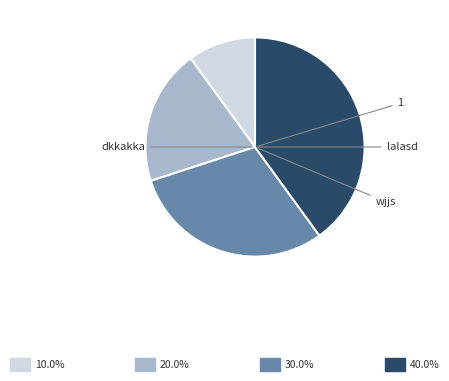

Is there a majority slice in this chart?

No